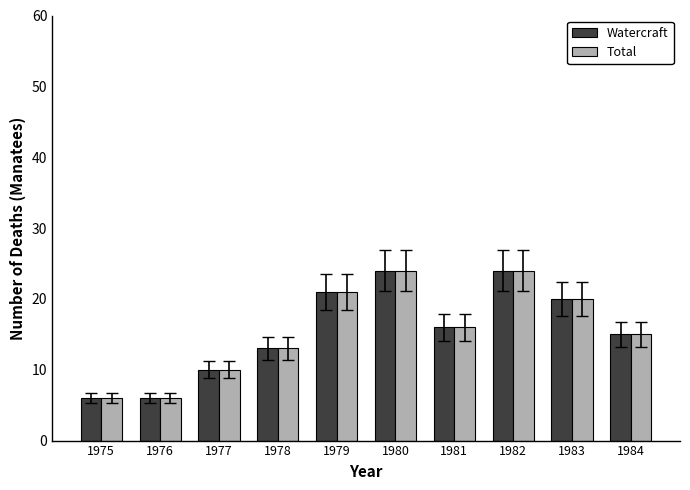

What is the smallest value displayed?

6